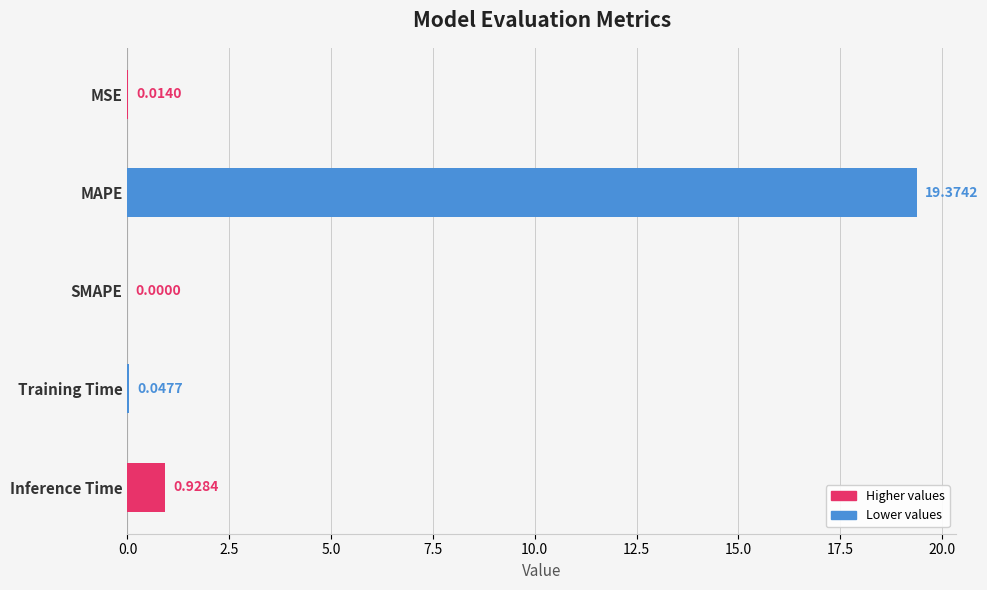

Are the bars horizontal?

Yes